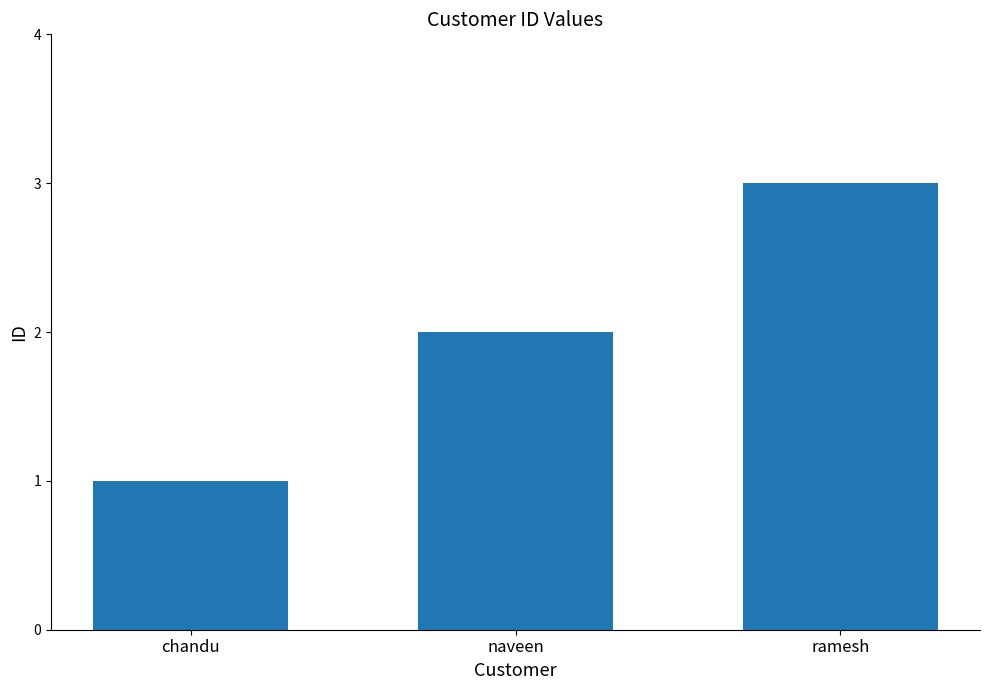

What is the label of the 1st bar from the left?

chandu